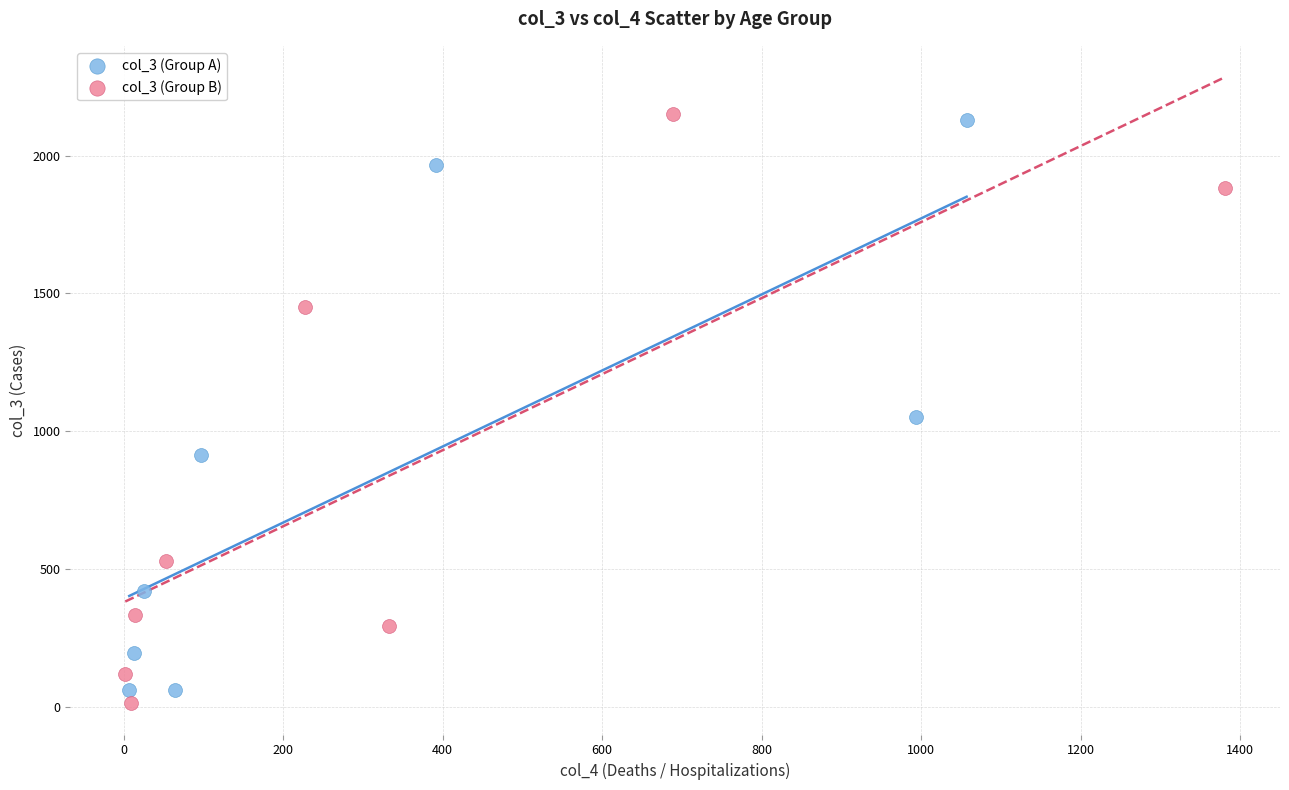

Which series reaches the minimum Y coordinate?

col_3 (Group B)